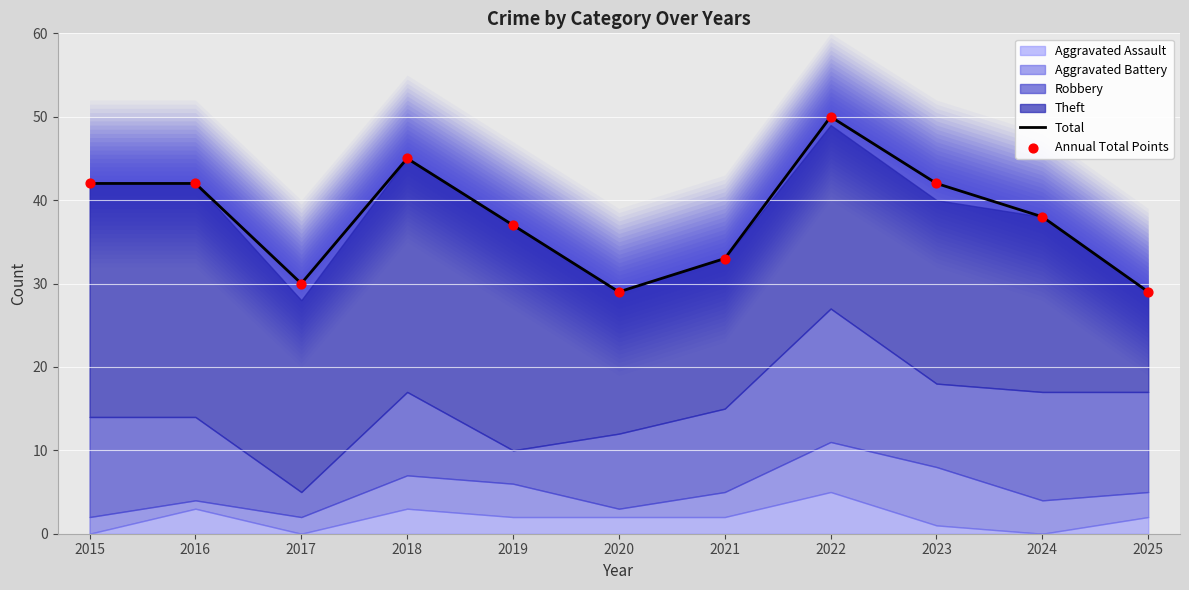

The value of Total at 2018 is 63. True or false?

False